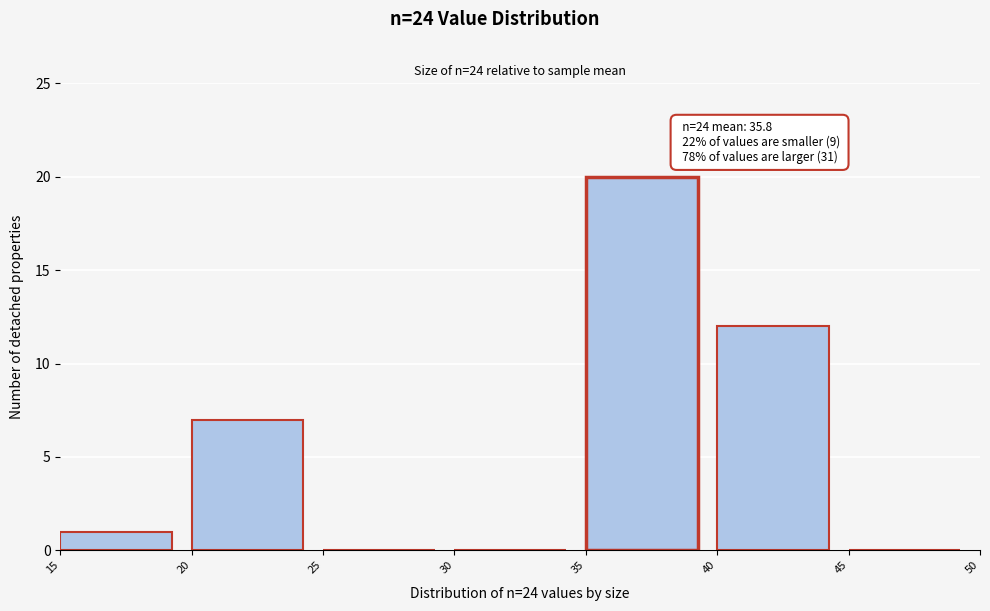

Which range on the x-axis has the tallest bar?

35 to 40